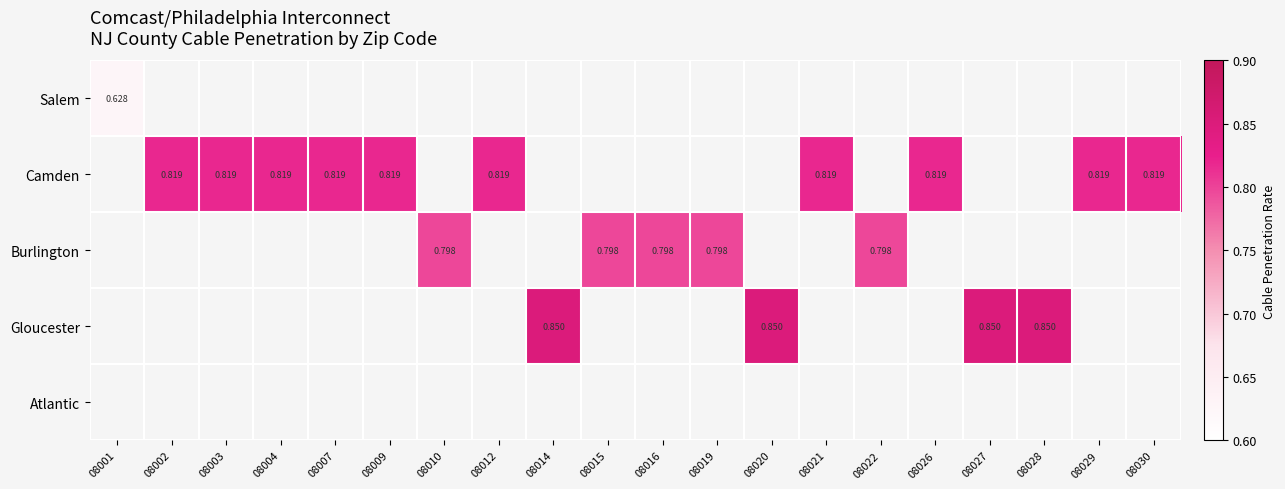

Count the number of categories in the chart.

20